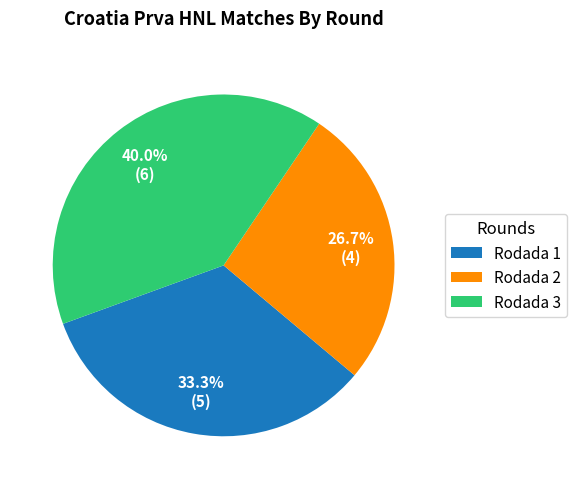

The Rodada 2 slice represents 18% of the pie. True or false?

False